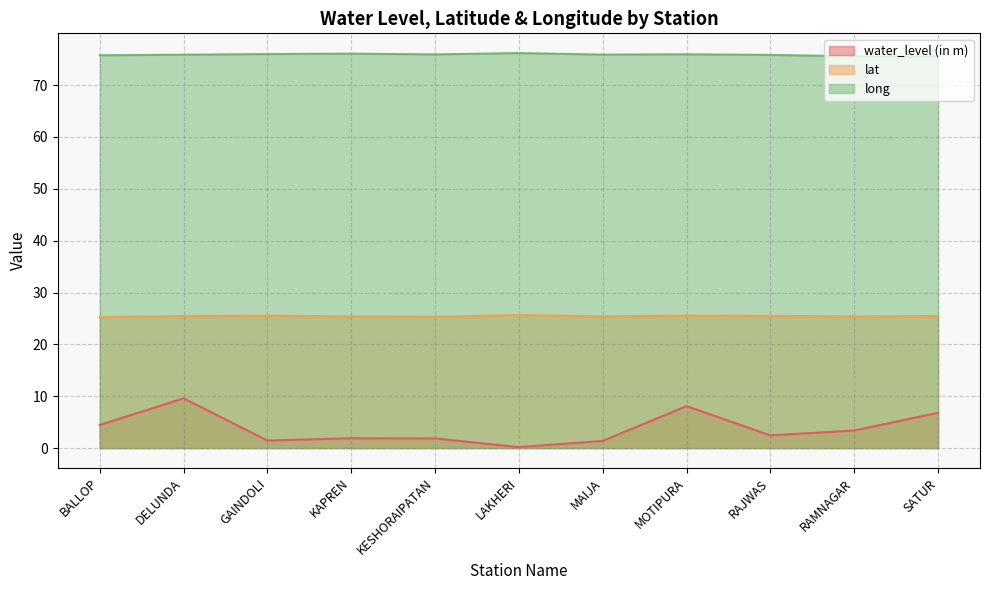

What position from the right is SATUR?

1